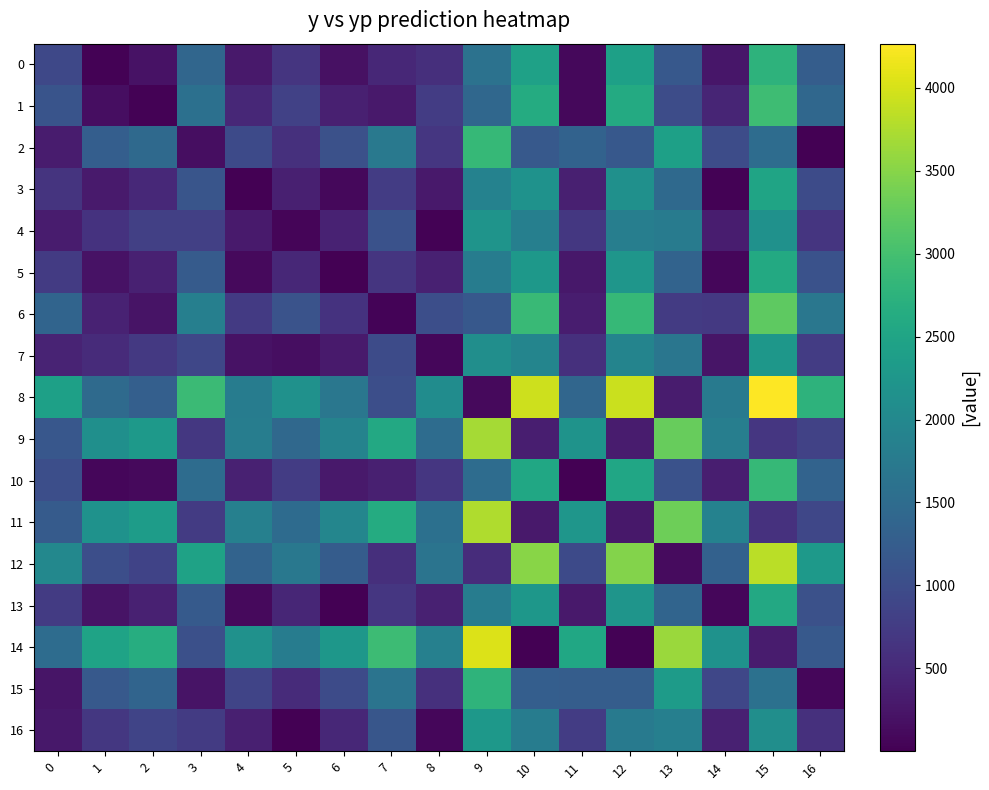

What is the difference between the highest and lowest values at 5?

2145.1